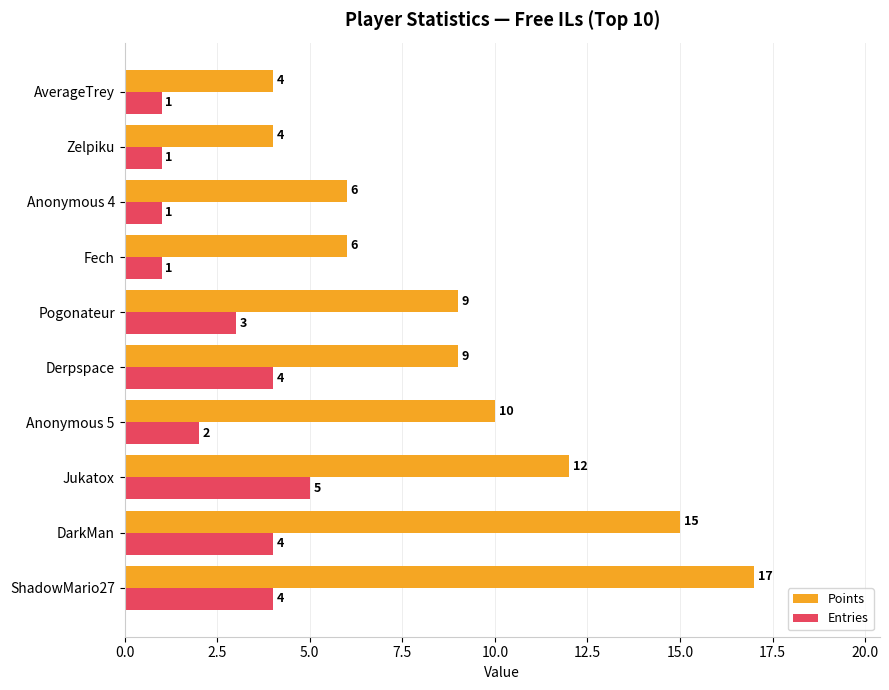

List the series in order of their peak value, highest first.

Points, Entries